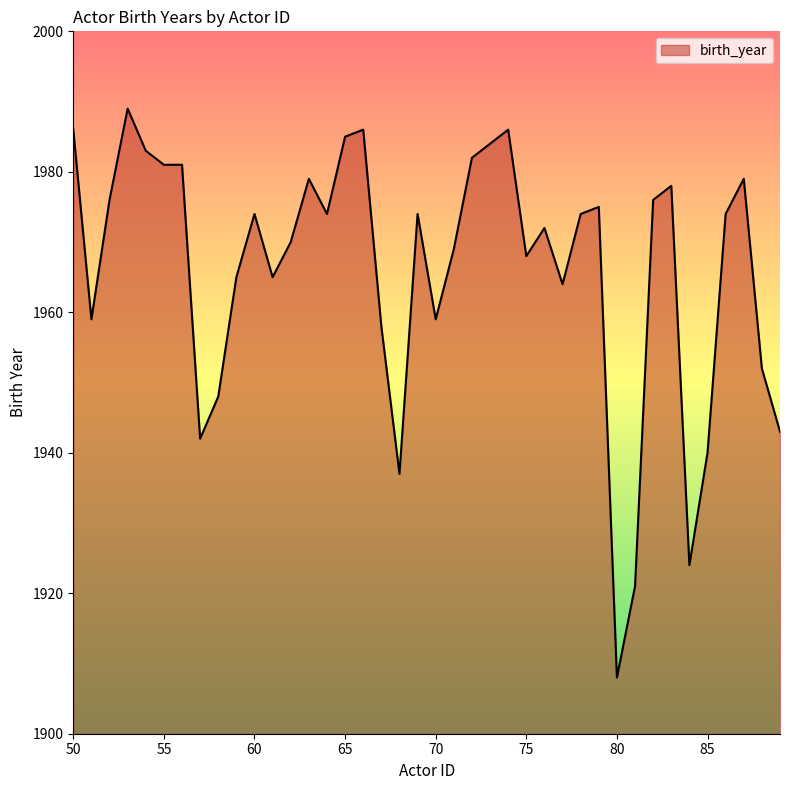

What is the difference between the maximum and minimum values?

81